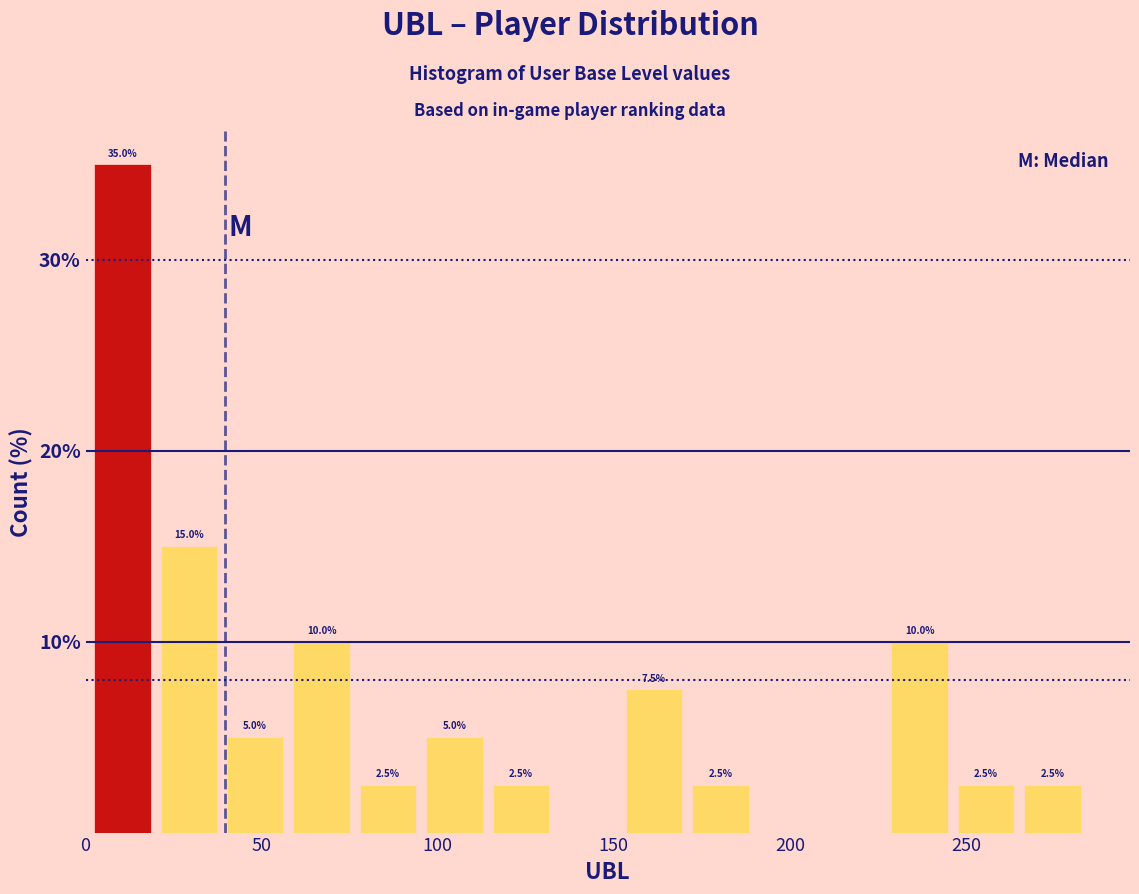

Read against the x-axis, roughly where is the centre of the tallest bar?

10